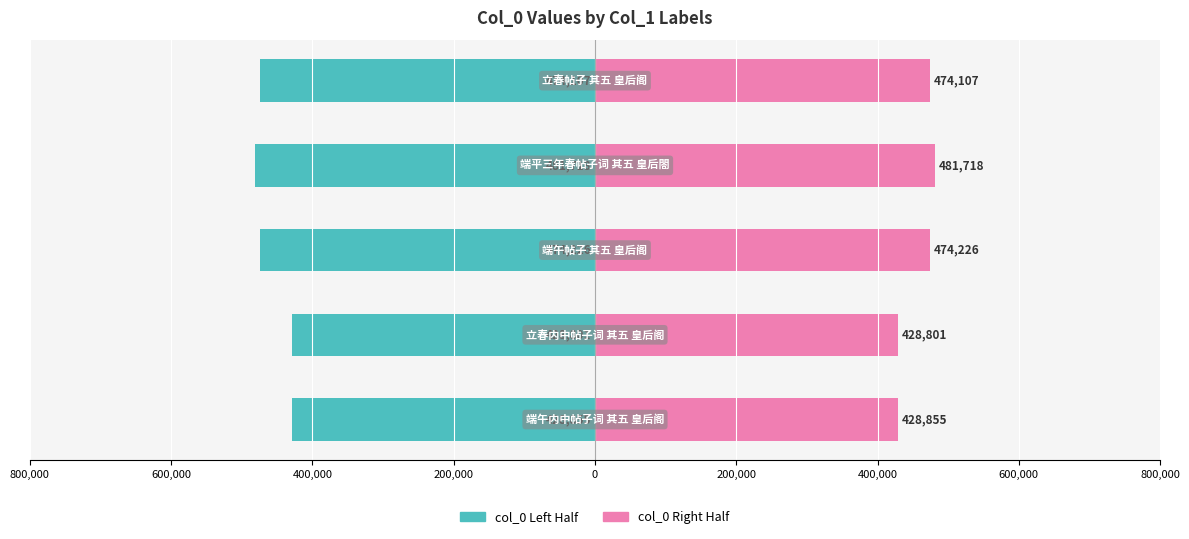

What is the value of the col_0 (right) bar at the 1st from the left?

428855.0